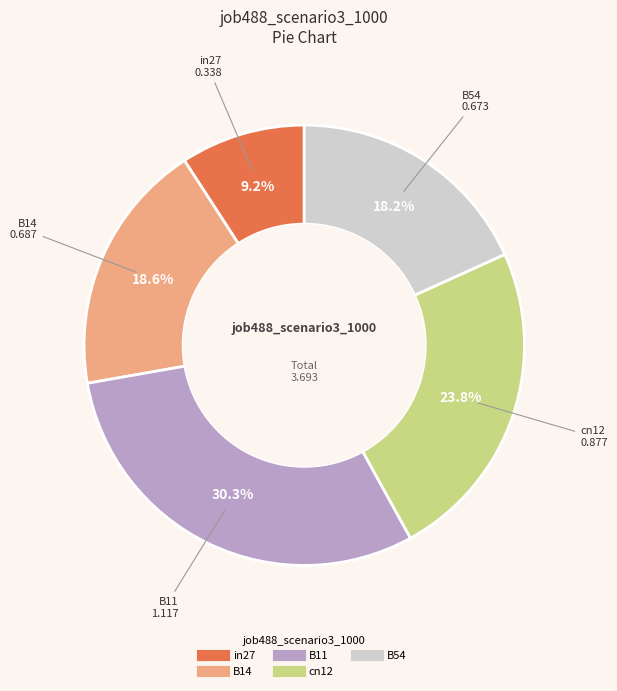

True or false: B54 accounts for 26% of the total.

False